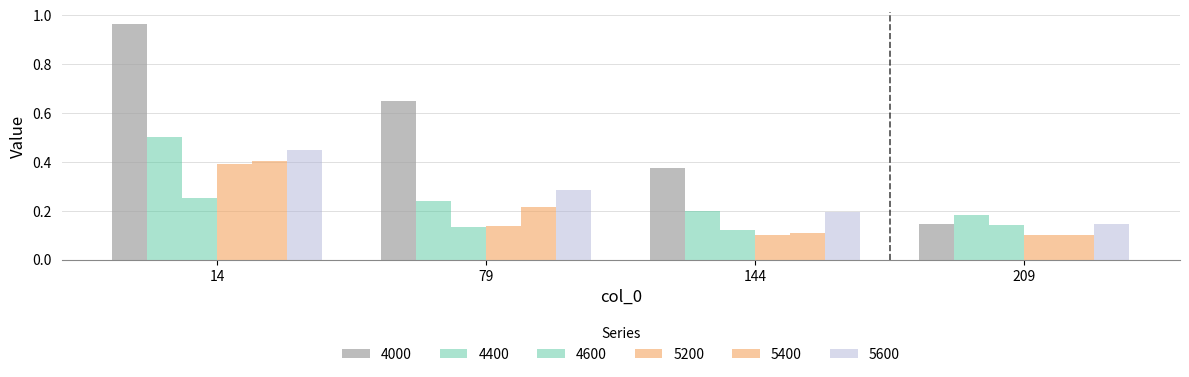

At which label does 4600 reach its peak?

14